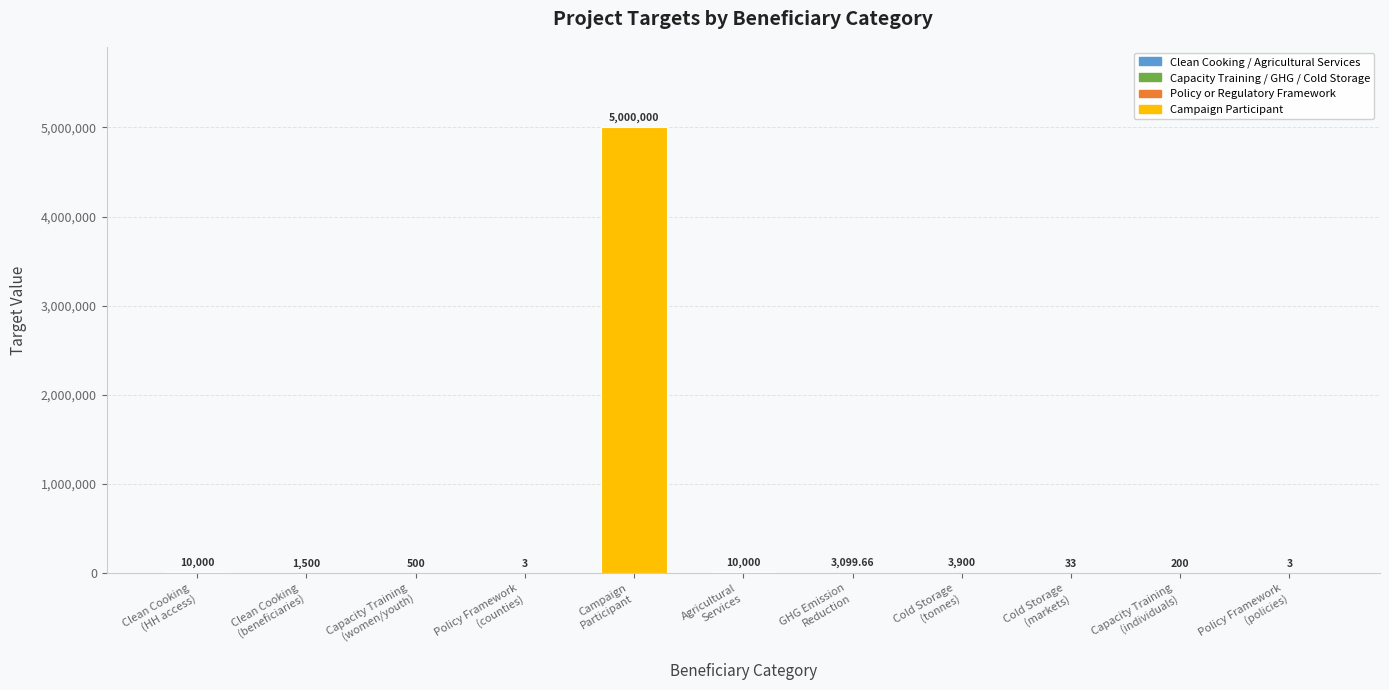

What is the change in value from Cold Storage
(tonnes) to Capacity Training
(individuals)?

-3700.0